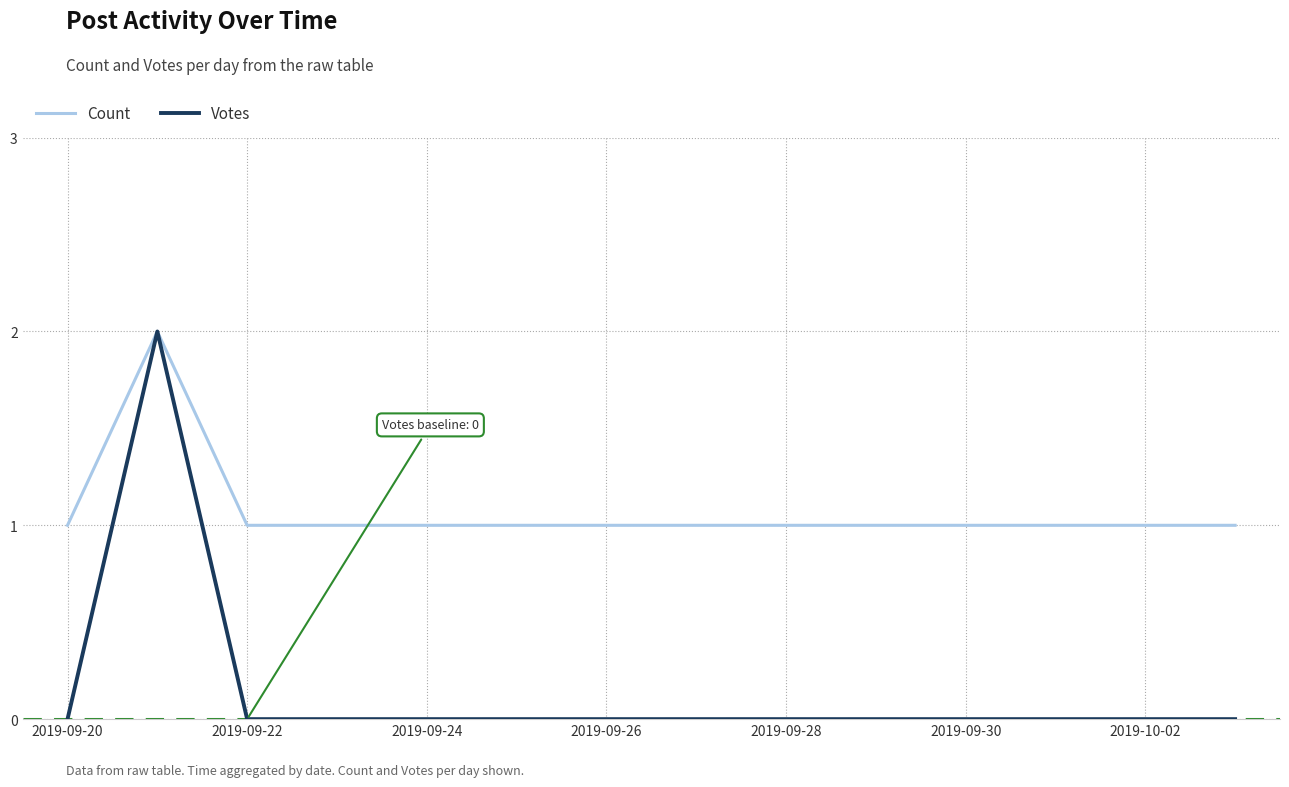

Which series has the largest total across all categories?

Count